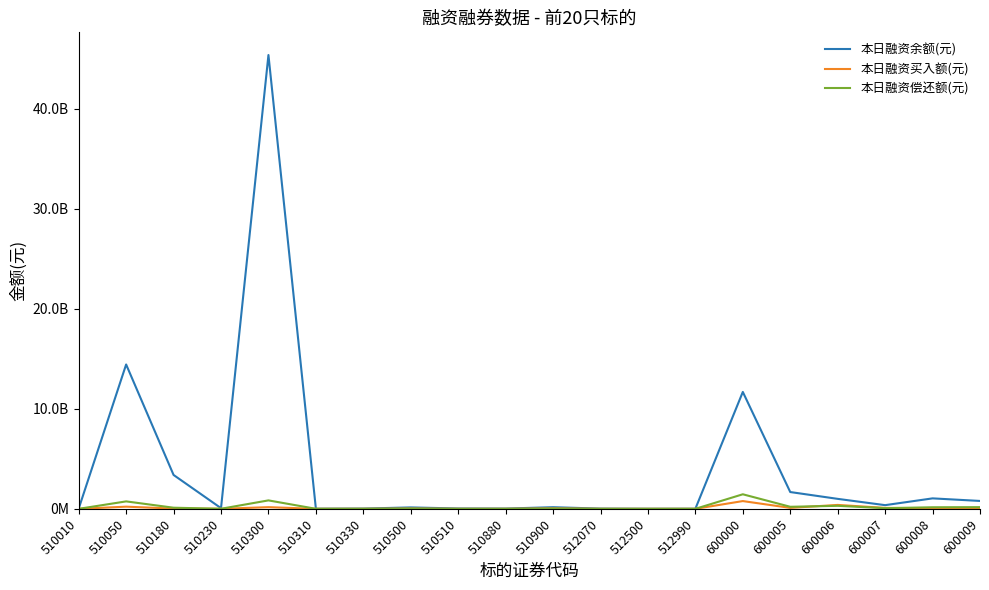

What are all the series names shown in the legend?

本日融资余额(元), 本日融资买入额(元), 本日融资偿还额(元)